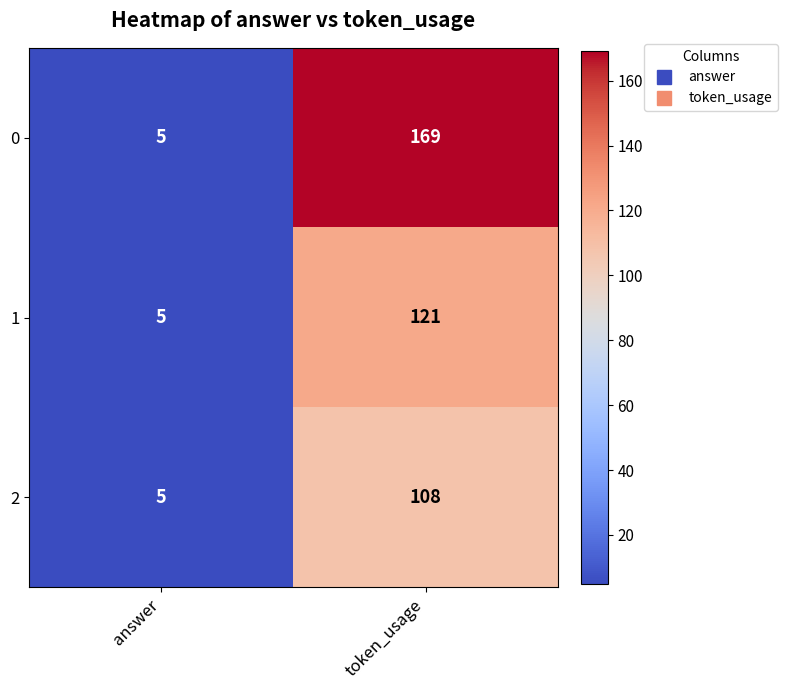

What is the difference between the 0 values at answer and token_usage?

164